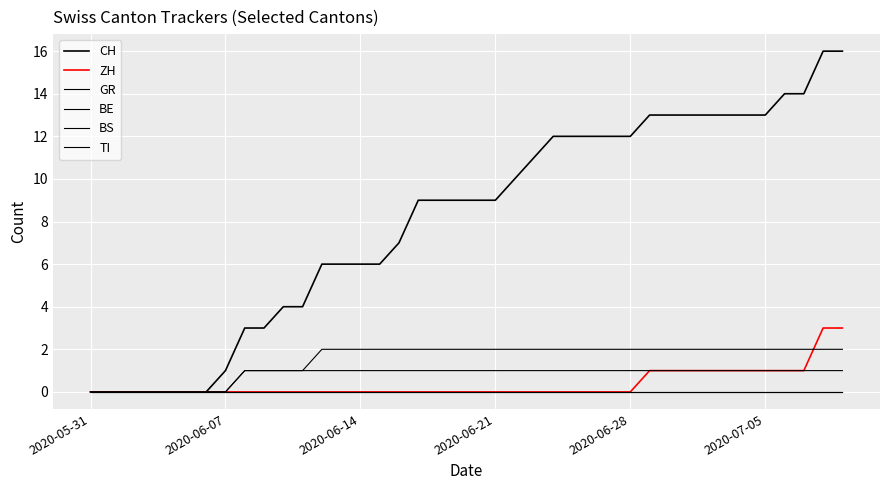

Is this an area chart (filled region under the line)?

No